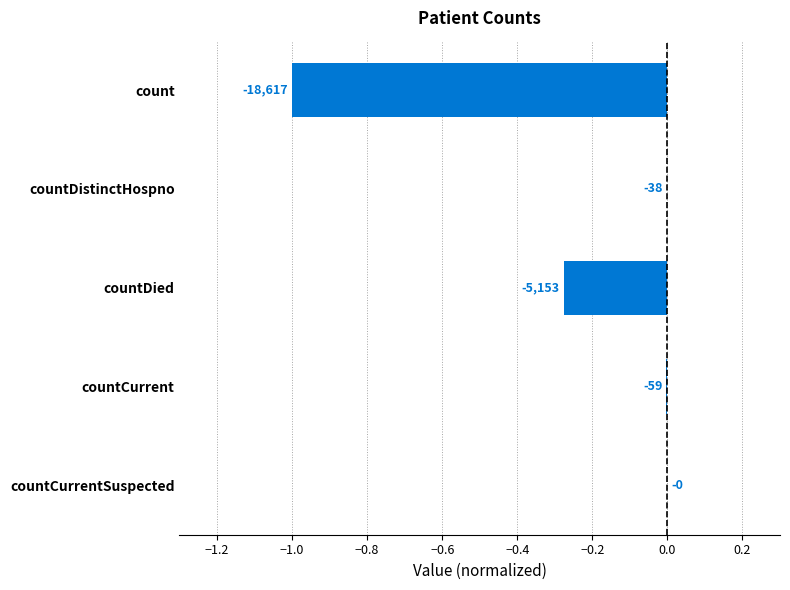

What is the difference between the maximum and second lowest values?

0.3